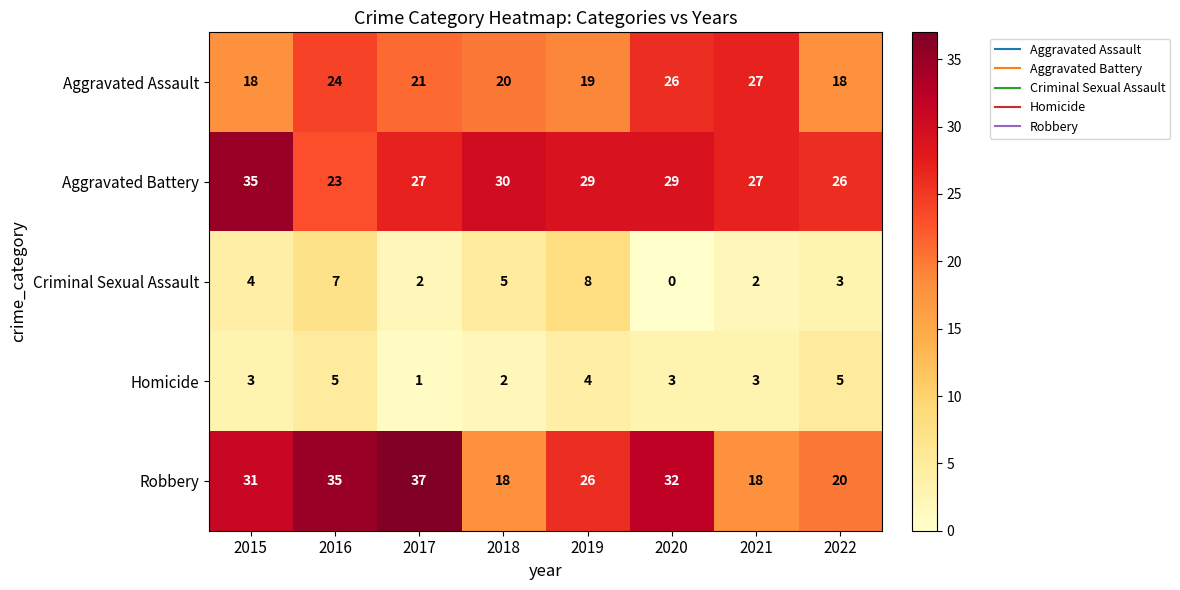

What is the sum of the Aggravated Battery values at 2016 and 2022?

49